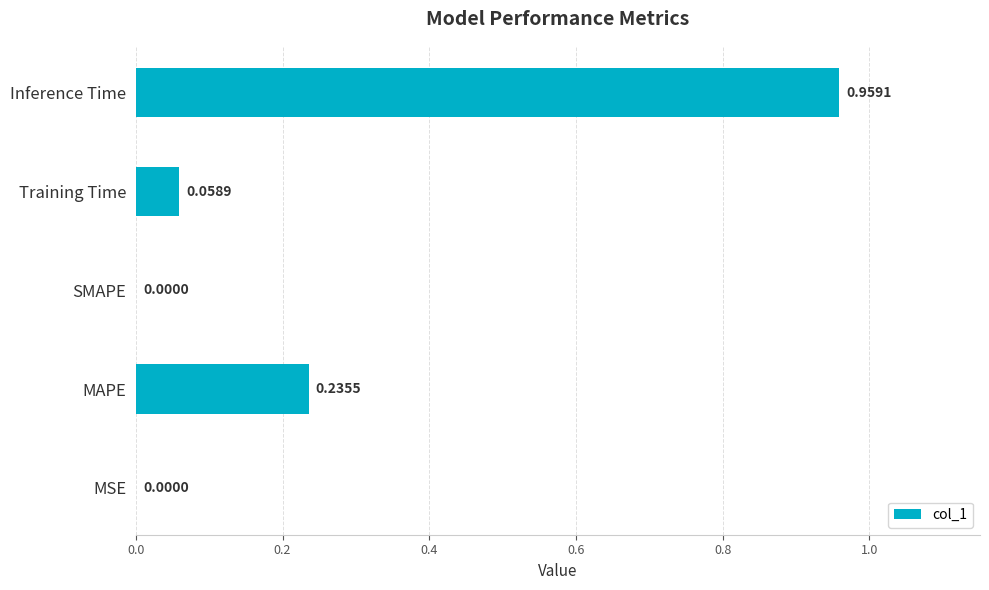

Which category has the highest value across all series?

Inference Time